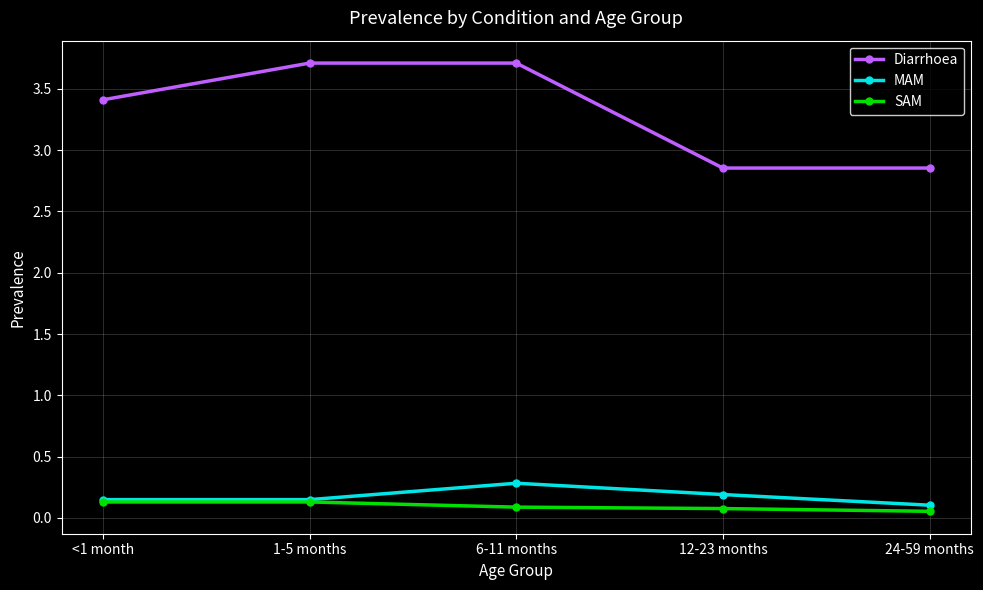

Is the value of SAM at 6-11 months greater than the value of Diarrhoea at 24-59 months?

No